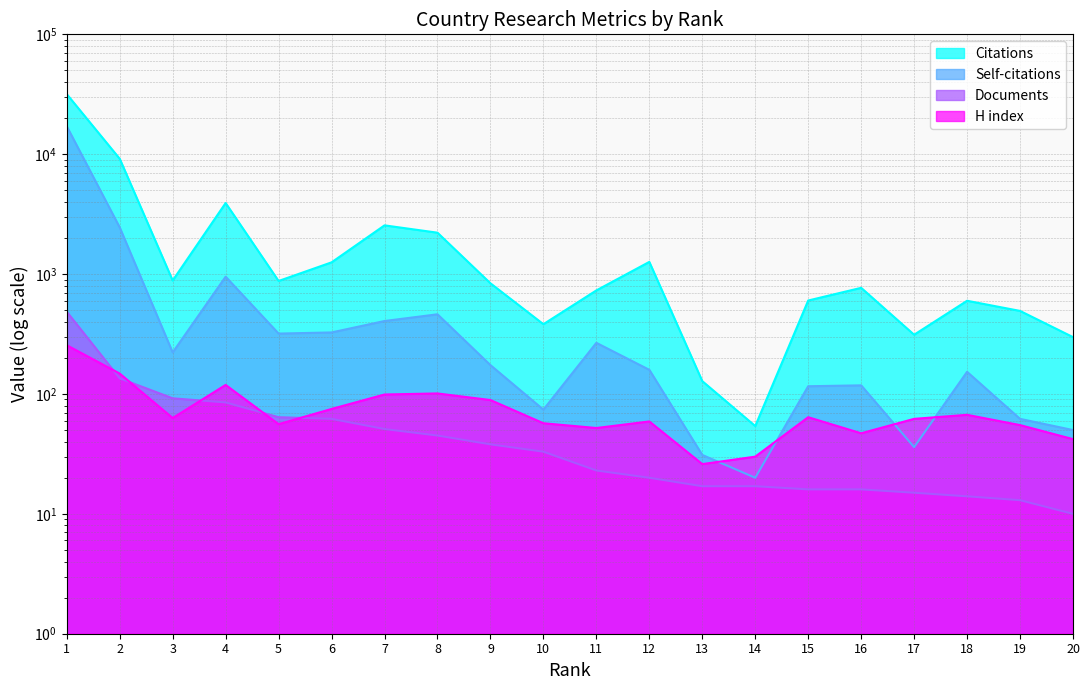

What is the maximum value shown in the chart?

31713